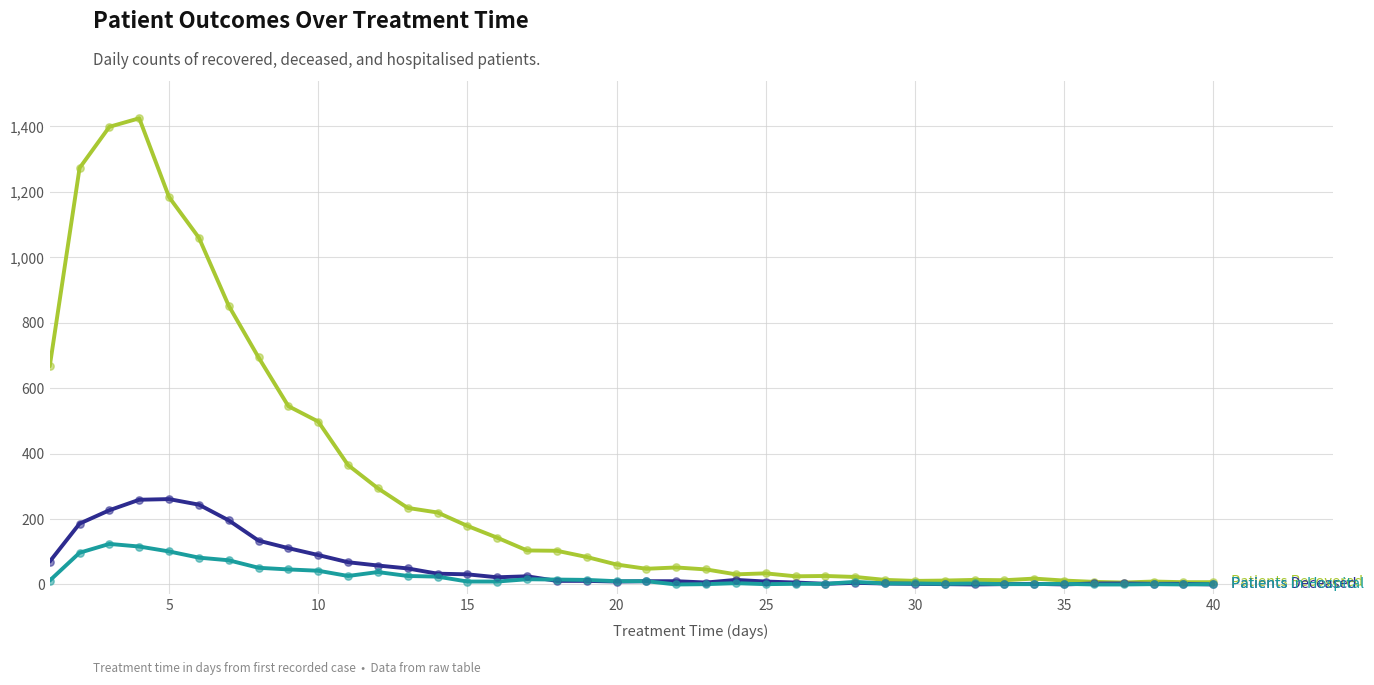

What is the maximum value shown in the chart?

1425